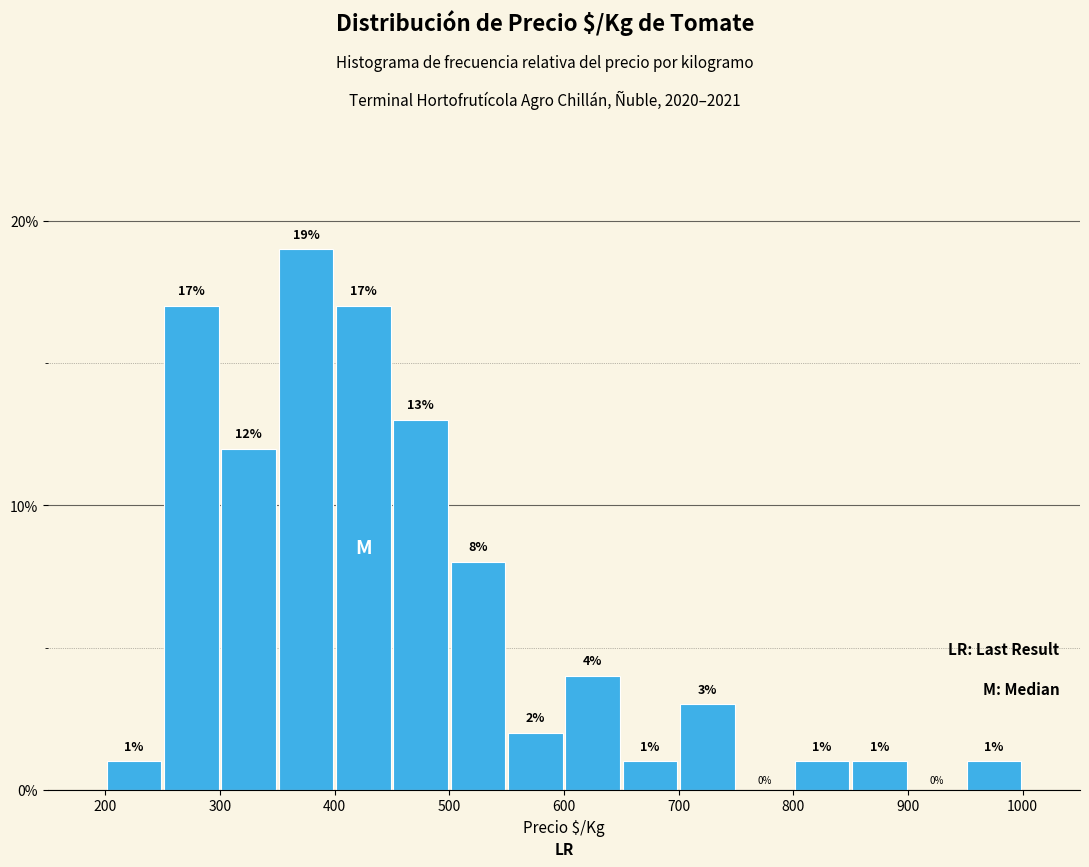

Over which range of the x-axis is the bar tallest?

350 to 400